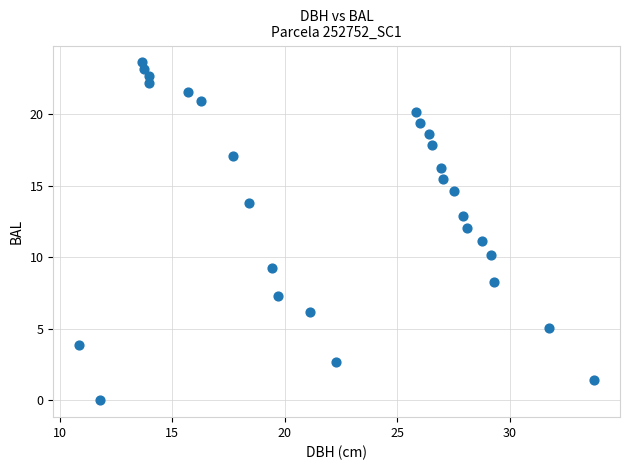

What is the range of X values (max minus min)?

22.9